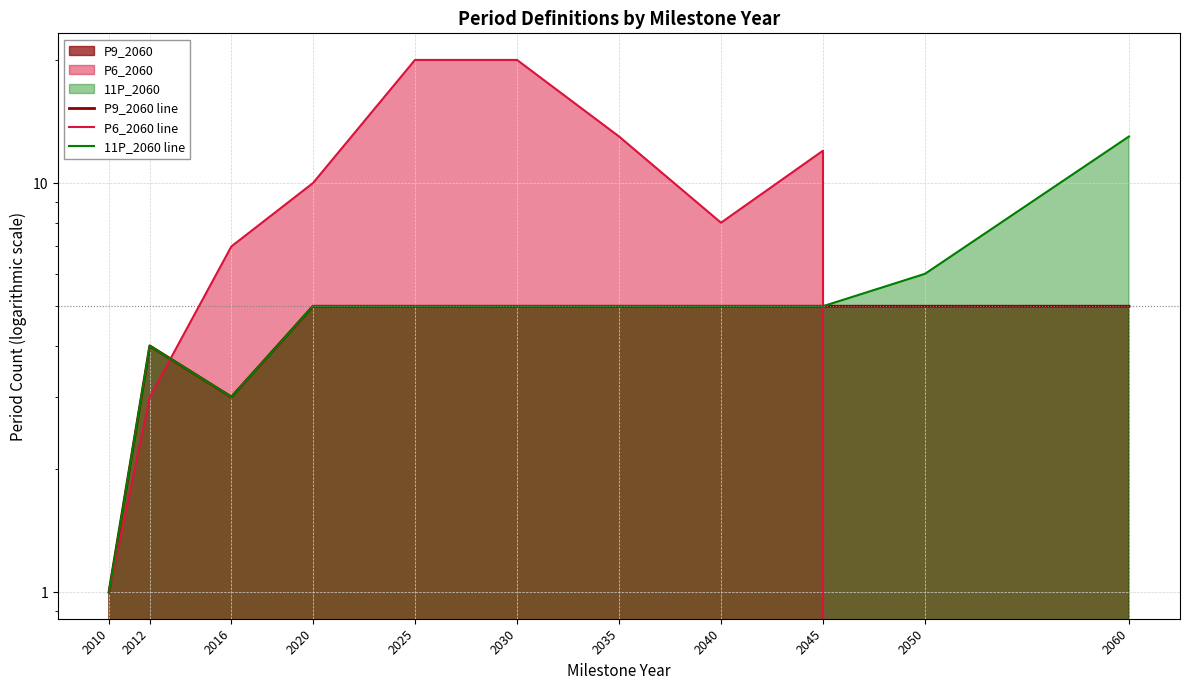

Which series has the widest spread of values?

P6_2060 line